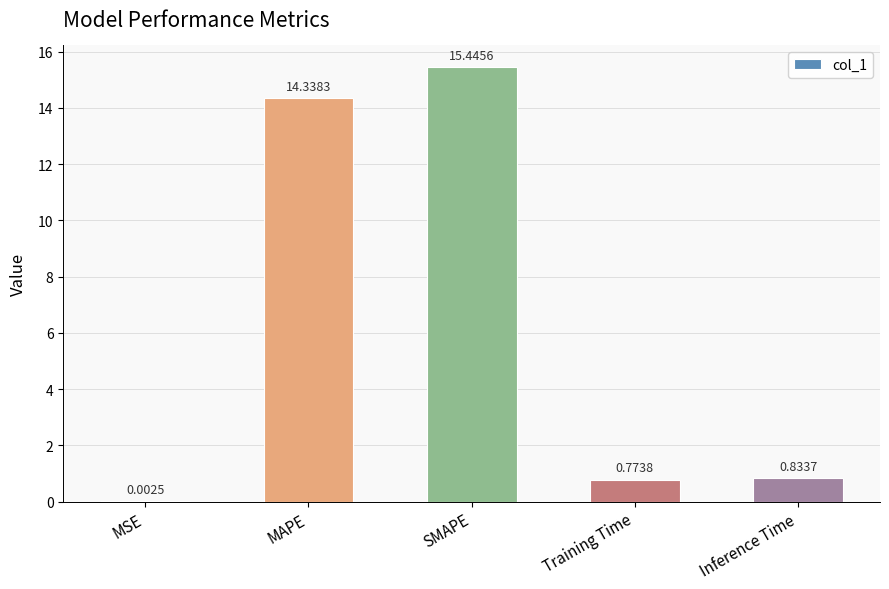

Does the chart contain stacked bars?

No